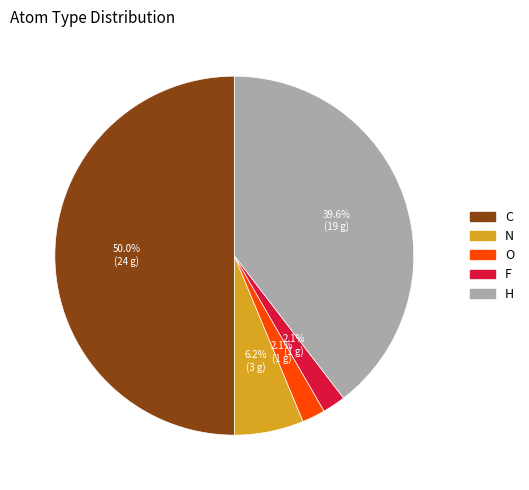

How many slices are in this pie chart?

5